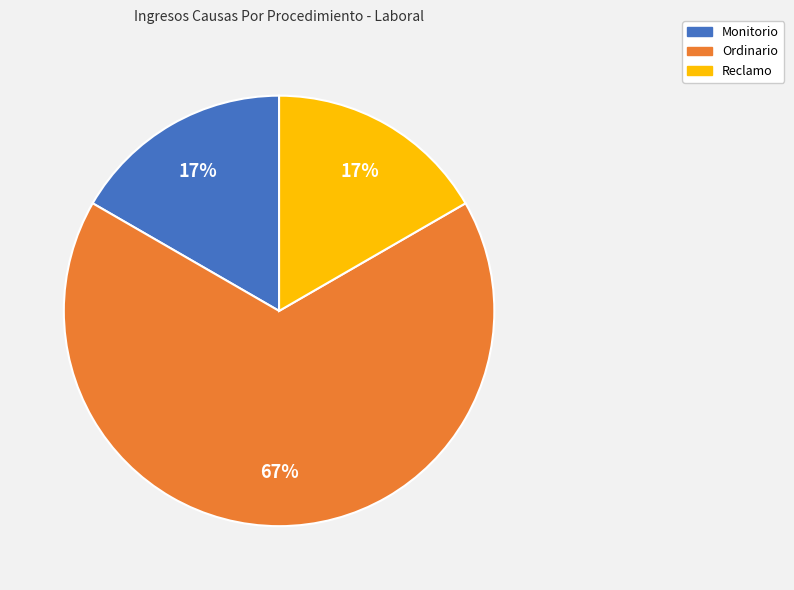

How many segments does this pie chart have?

3